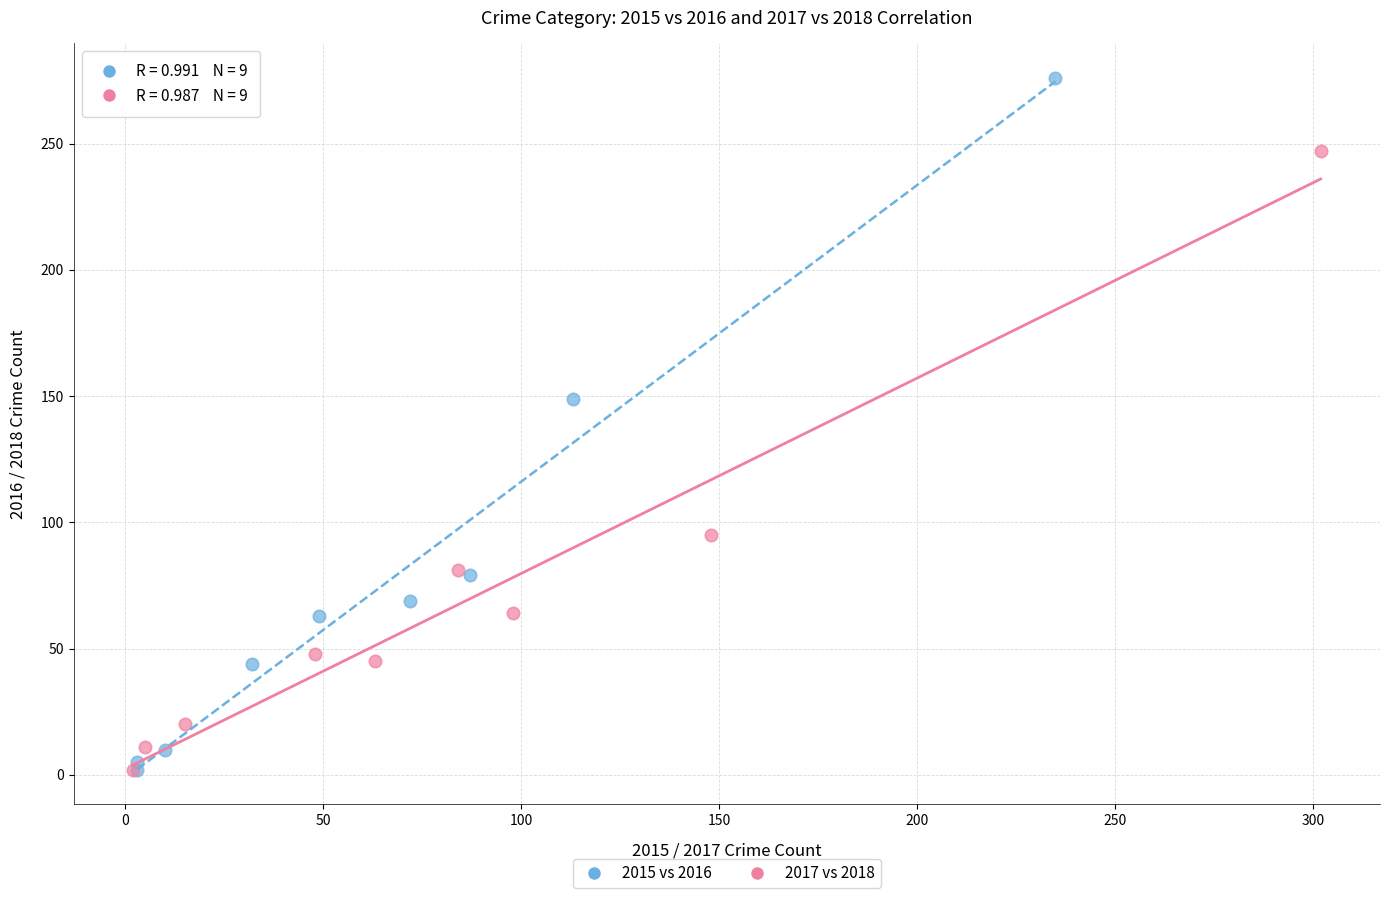

Which series has the widest spread of Y values?

2015 vs 2016